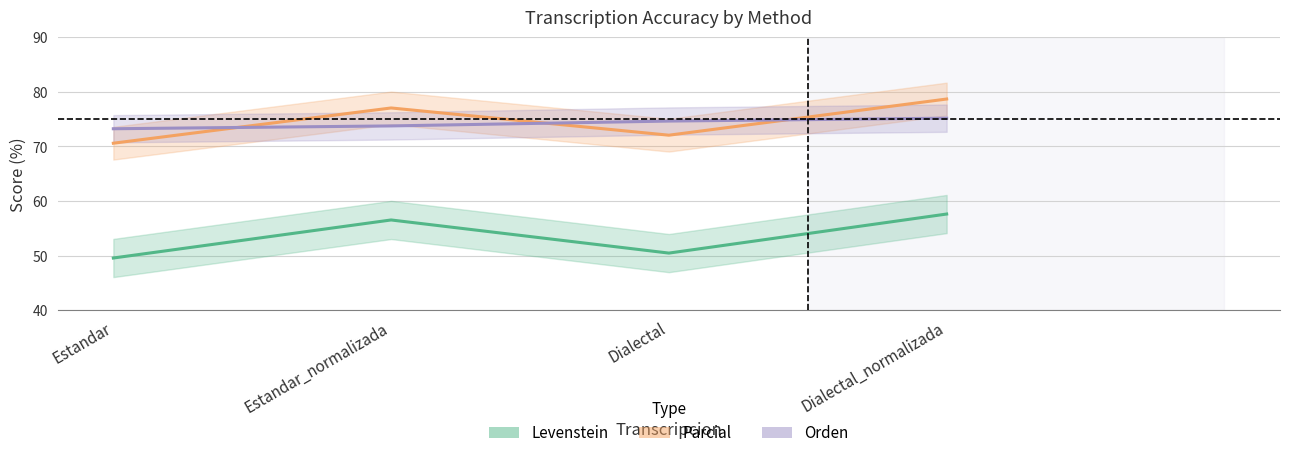

At which category does Levenstein reach its first local peak?

Estandar_normalizada